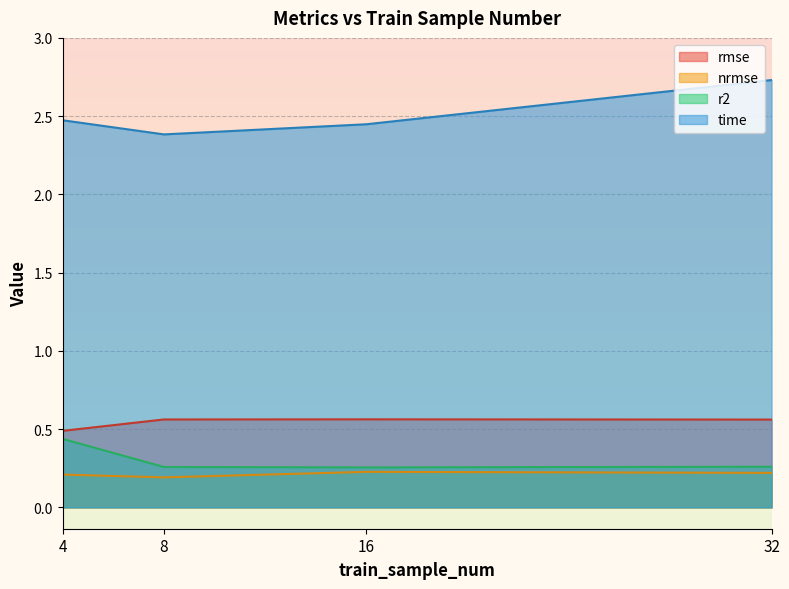

Reading left to right, transcribe all the data shown in this chart.

rmse: 0.5	0.6	0.6	0.6
nrmse: 0.2	0.2	0.2	0.2
r2: 0.4	0.3	0.3	0.3
time: 2.5	2.4	2.4	2.7